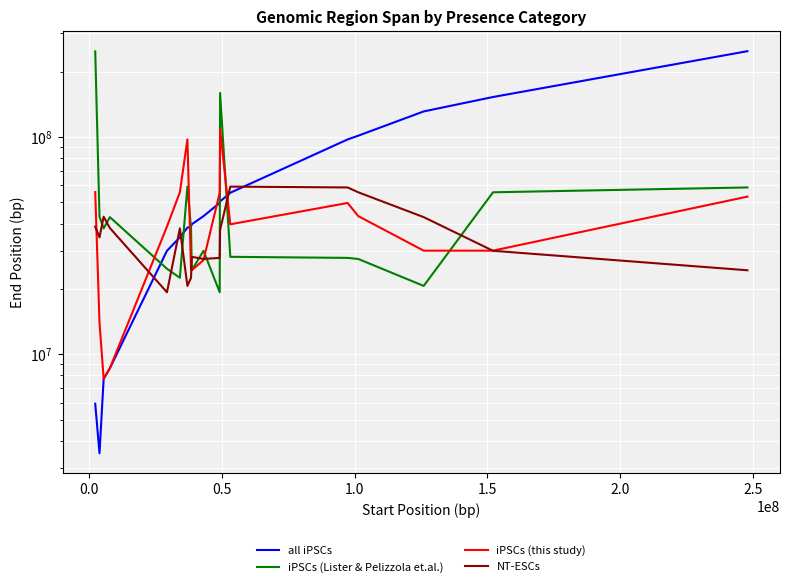

After their last crossing, which series has the higher values: iPSCs (this study) or all iPSCs?

all iPSCs